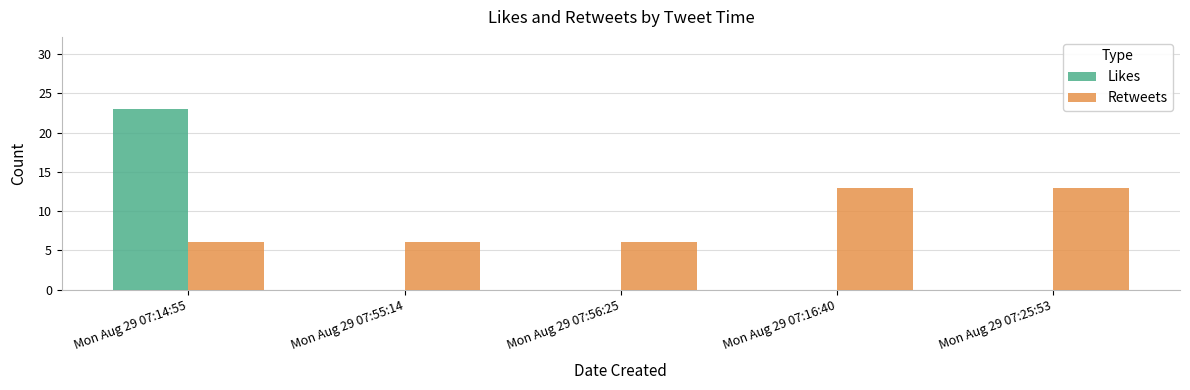

What are all the series names shown in the legend?

Likes, Retweets